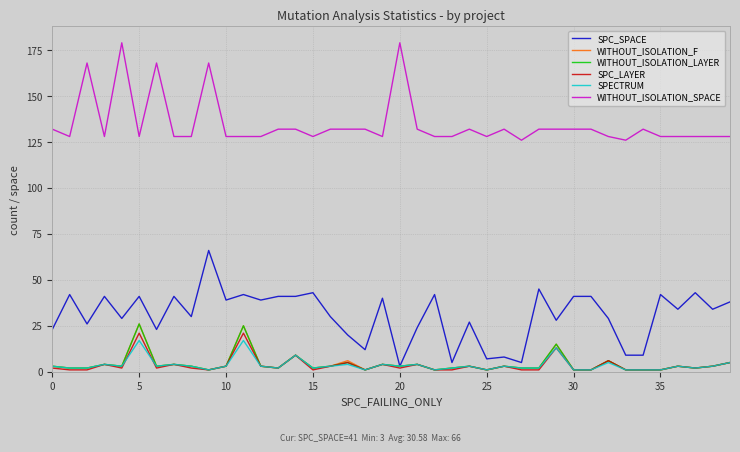

What is the lowest value of the WITHOUT_ISOLATION_SPACE series?

126